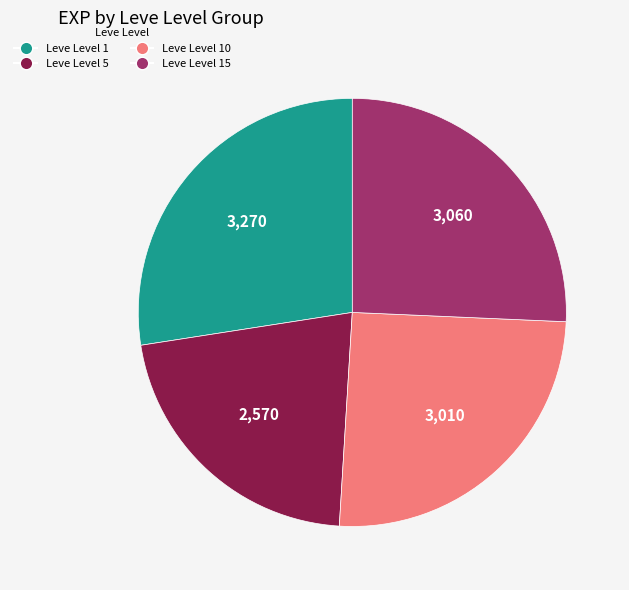

Count the number of slices in the pie.

4